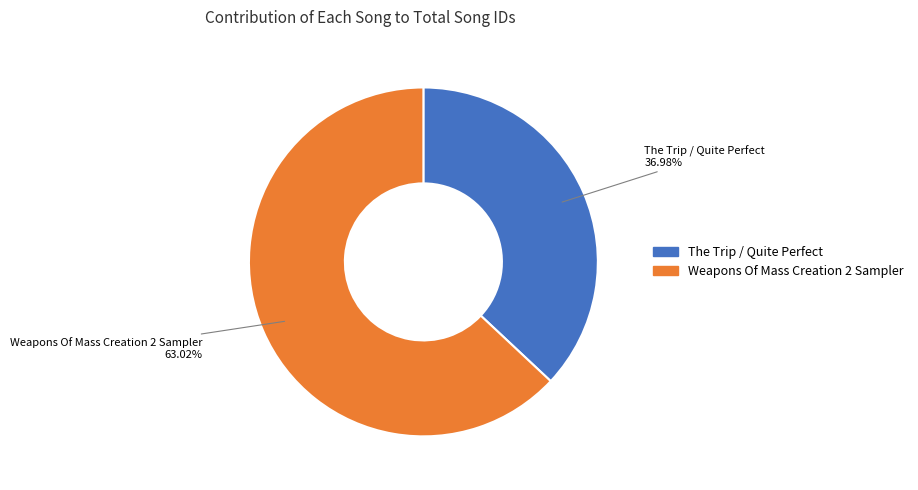

To the nearest percent, what is the average slice percentage?

50%